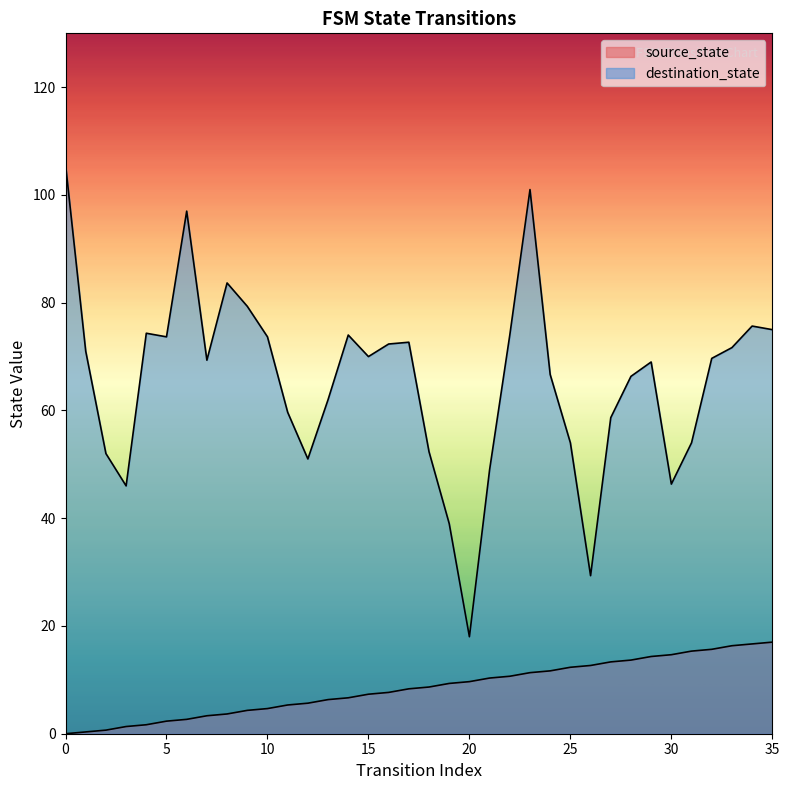

Count the number of categories in the chart.

36